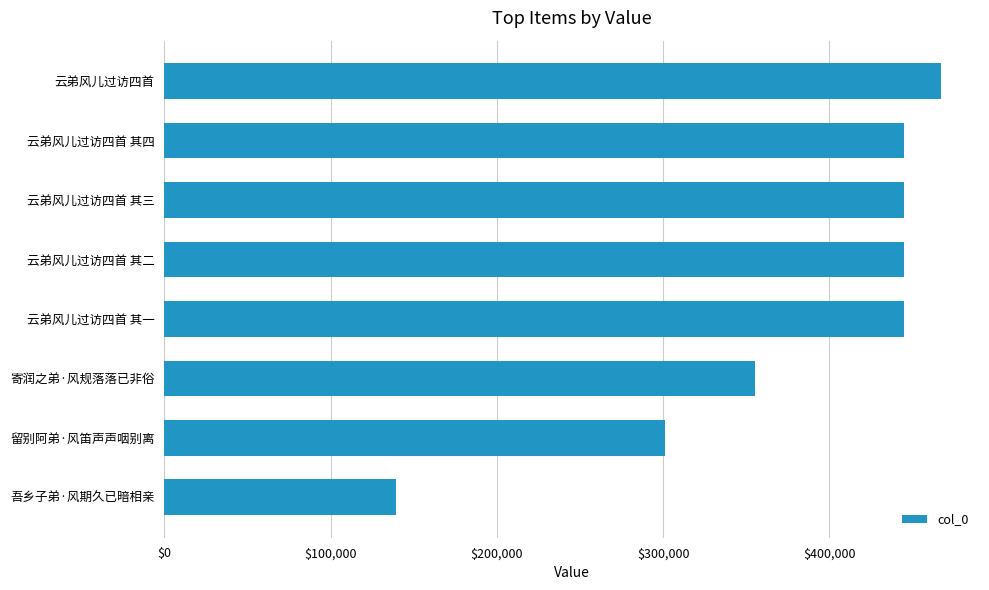

What is the sum of the values at 寄润之弟·风规落落已非俗 and 云弟风儿过访四首 其一?

799961